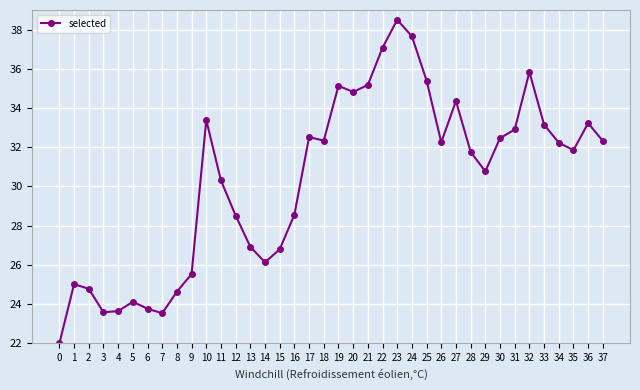

How many values are below 32?

19